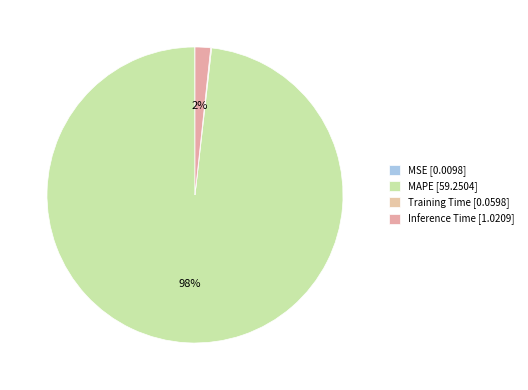

To the nearest percent, what is the difference between the MAPE and MSE slice percentages?

98%